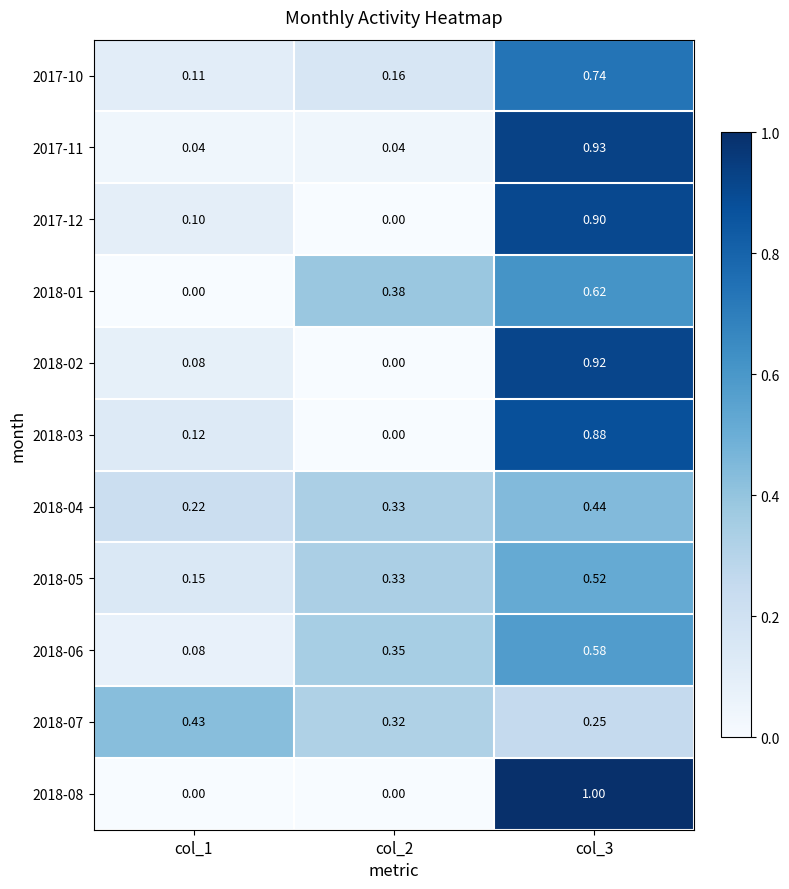

Is the value of 2017-10 at col_1 greater than the value of 2018-06 at col_1?

Yes